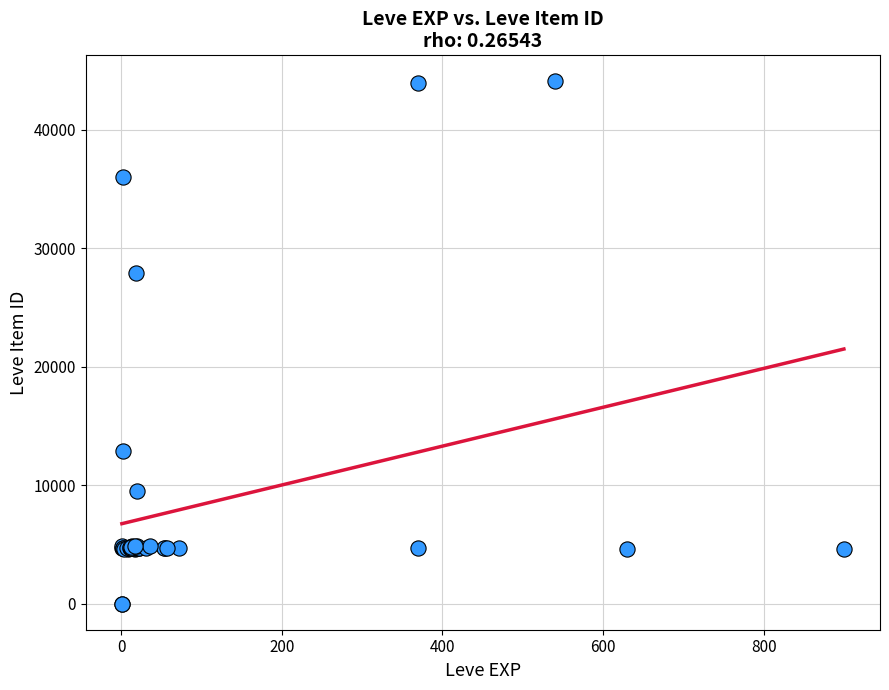

What Y value in the scatter plot is closest to 22048?

27884